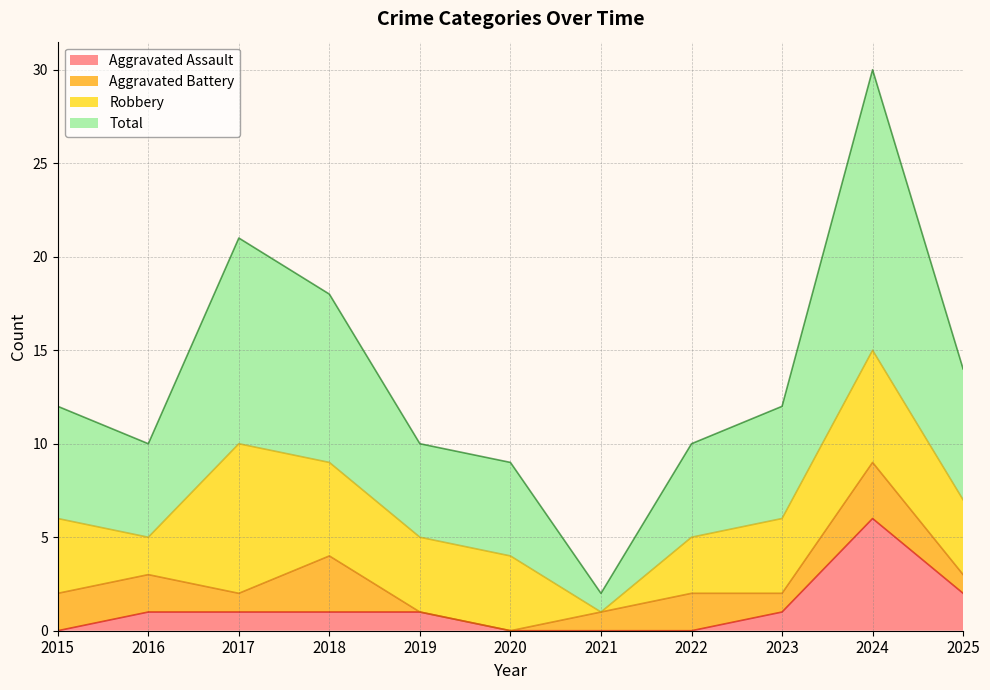

True or false: Aggravated Assault has a value of 0 at 2017.

False